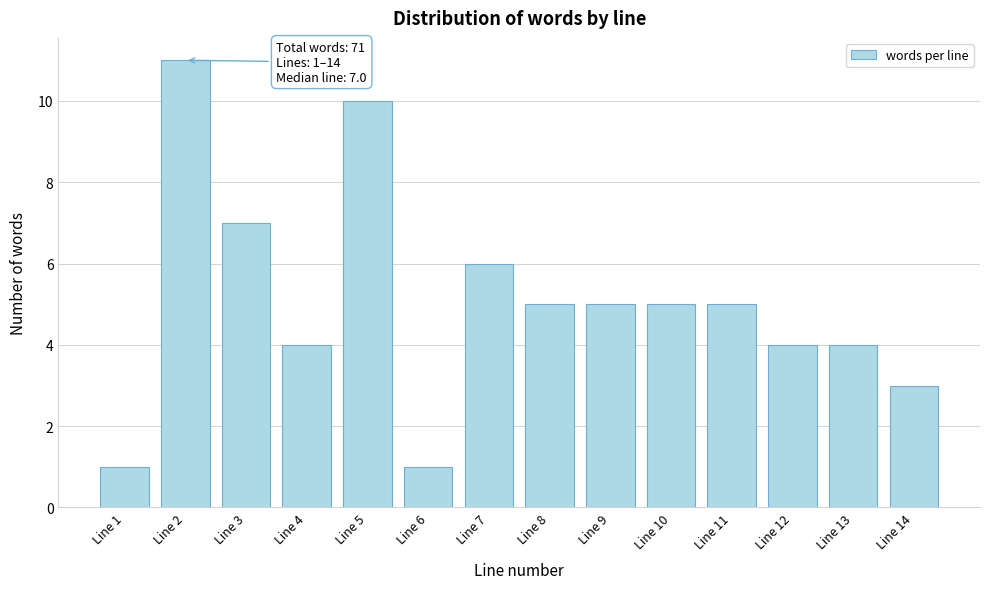

Reading right to left, list all the values displayed in this chart.

Line 14=3	Line 13=4	Line 12=4	Line 11=5	Line 10=5	Line 9=5	Line 8=5	Line 7=6	Line 6=1	Line 5=10	Line 4=4	Line 3=7	Line 2=11	Line 1=1